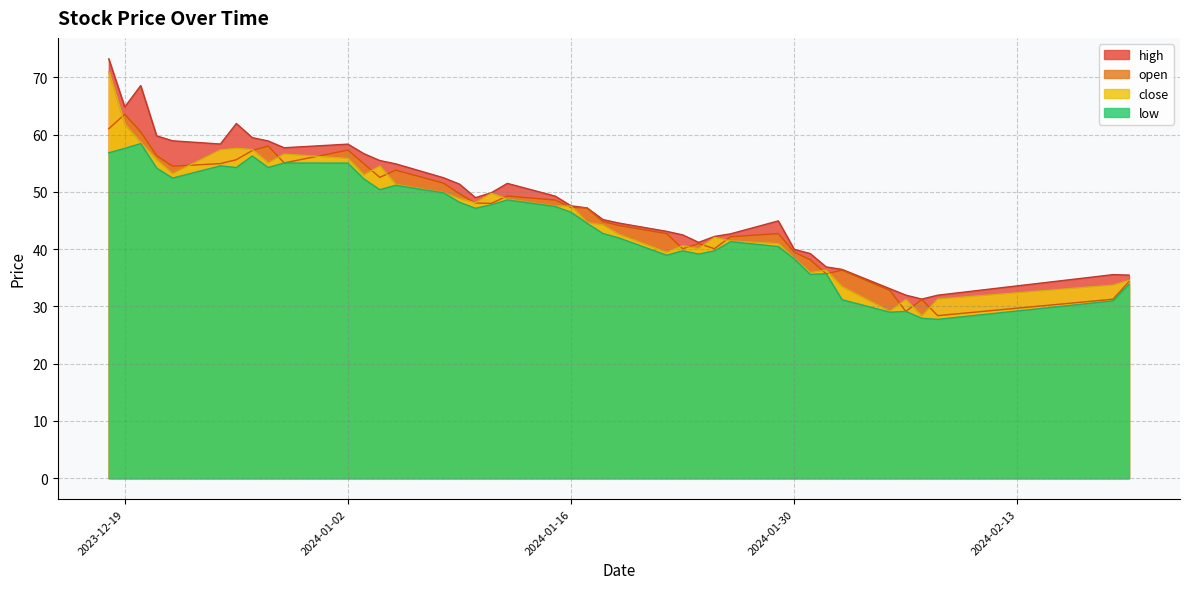

What is the maximum value for high?

73.2